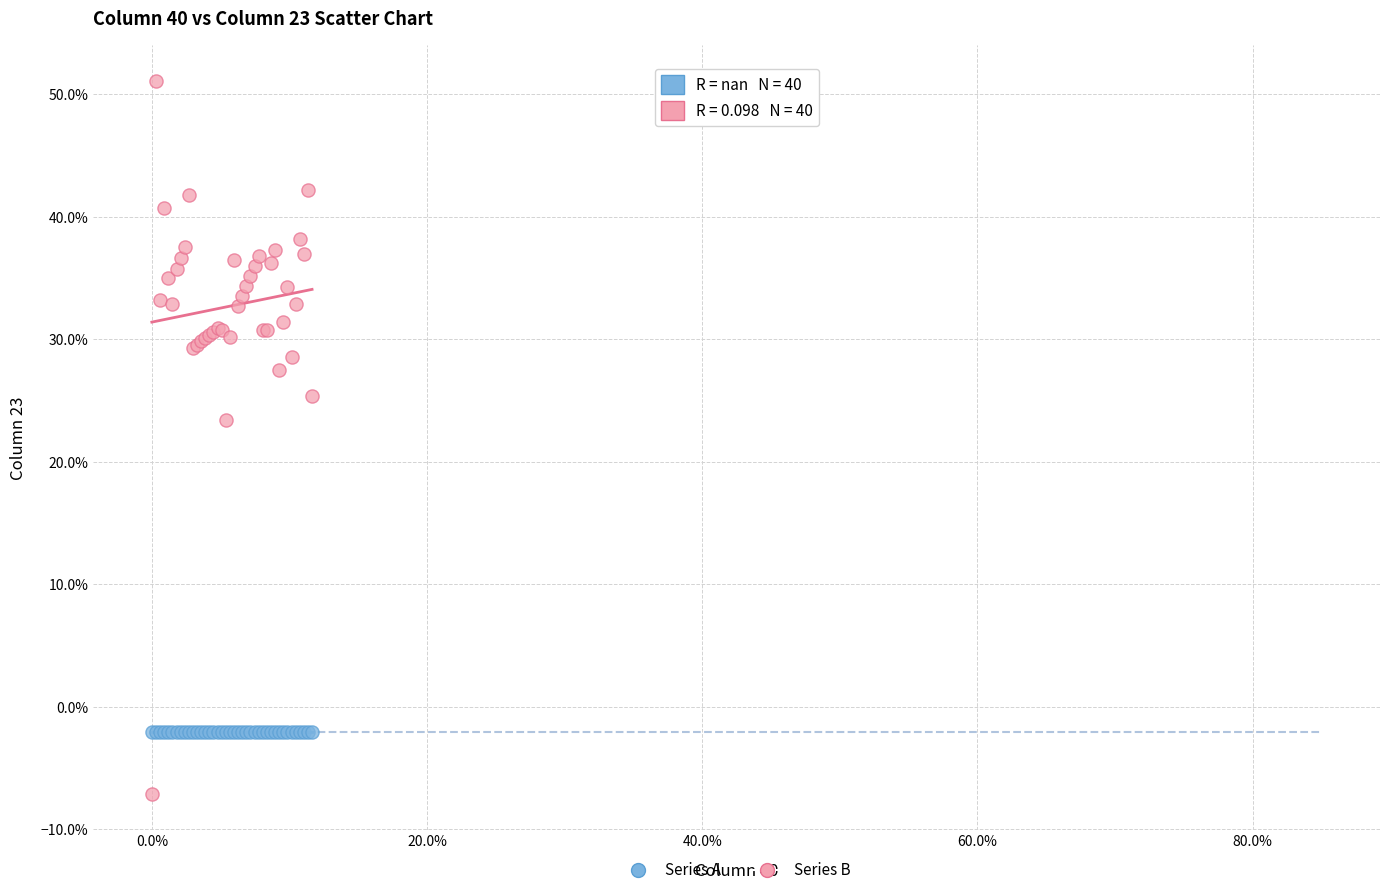

Which series reaches the minimum Y coordinate?

Series B